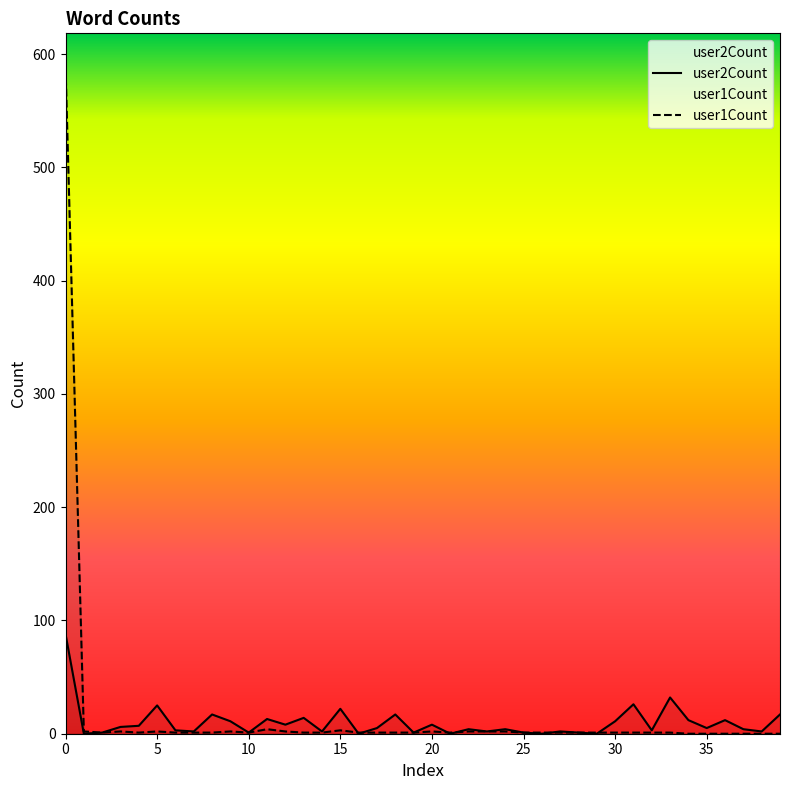

Which series has the largest total across all categories?

user1Count